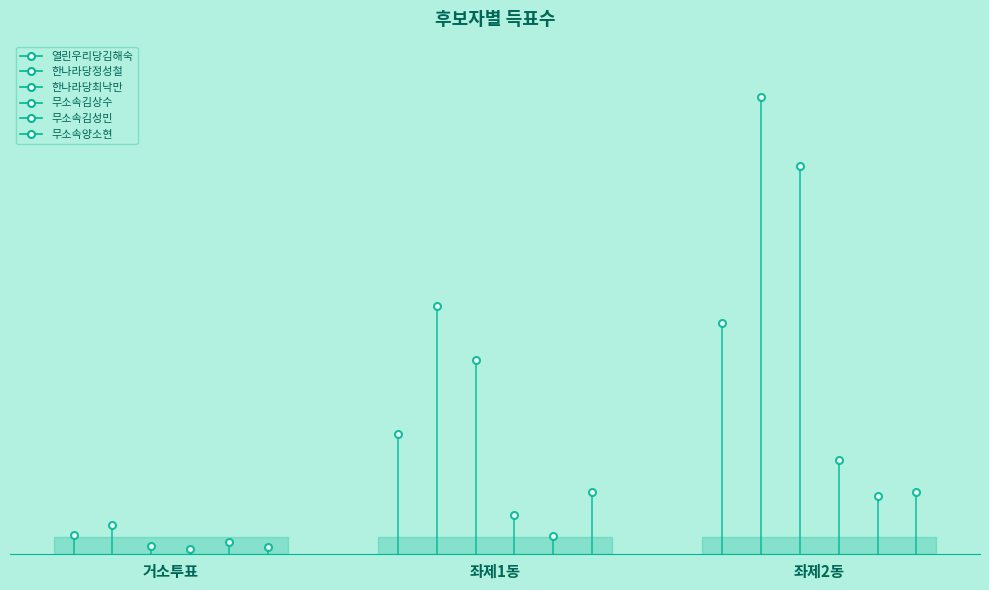

The 한나라당최낙만 series shows 1721 at 좌제1동. True or false?

True